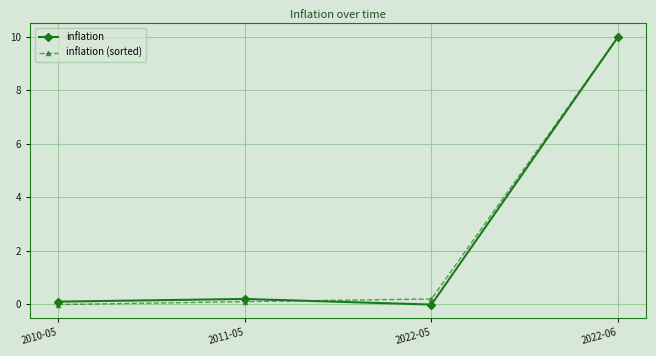

How many data points in inflation are less than 0?

1